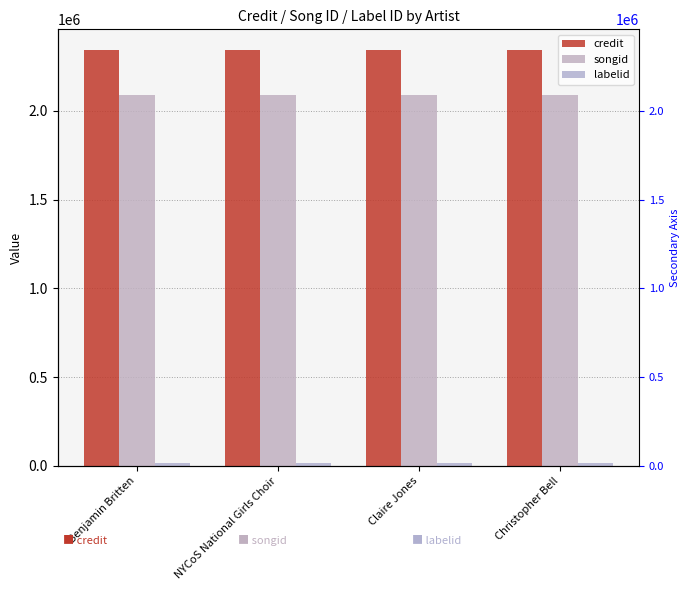

At which category is the sum across all series the highest?

Benjamin Britten